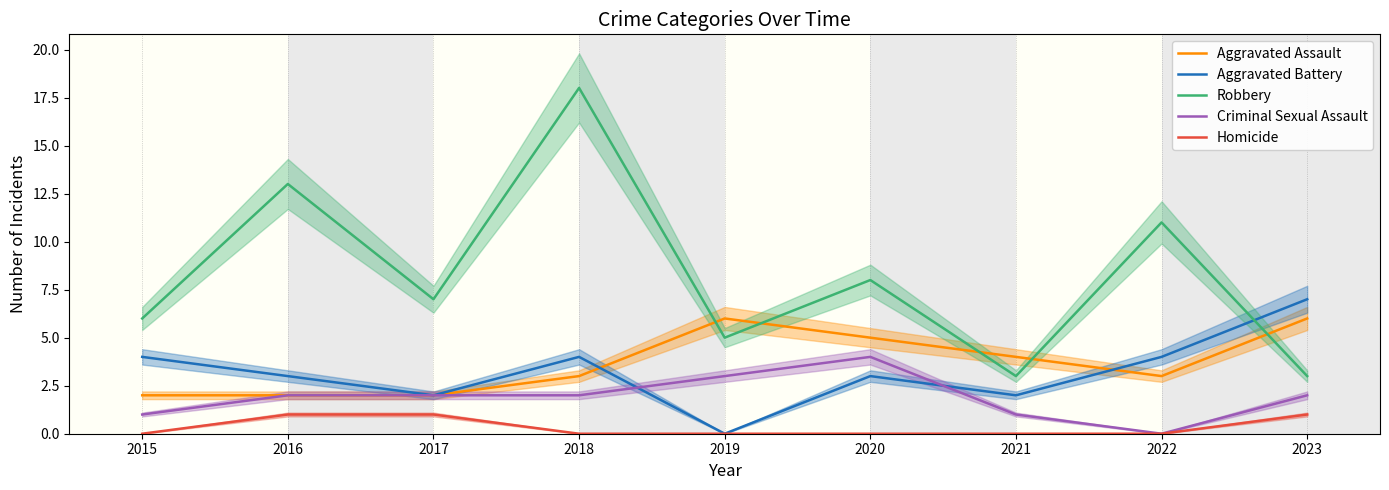

What is the spread (max minus min) of values at 2017?

6